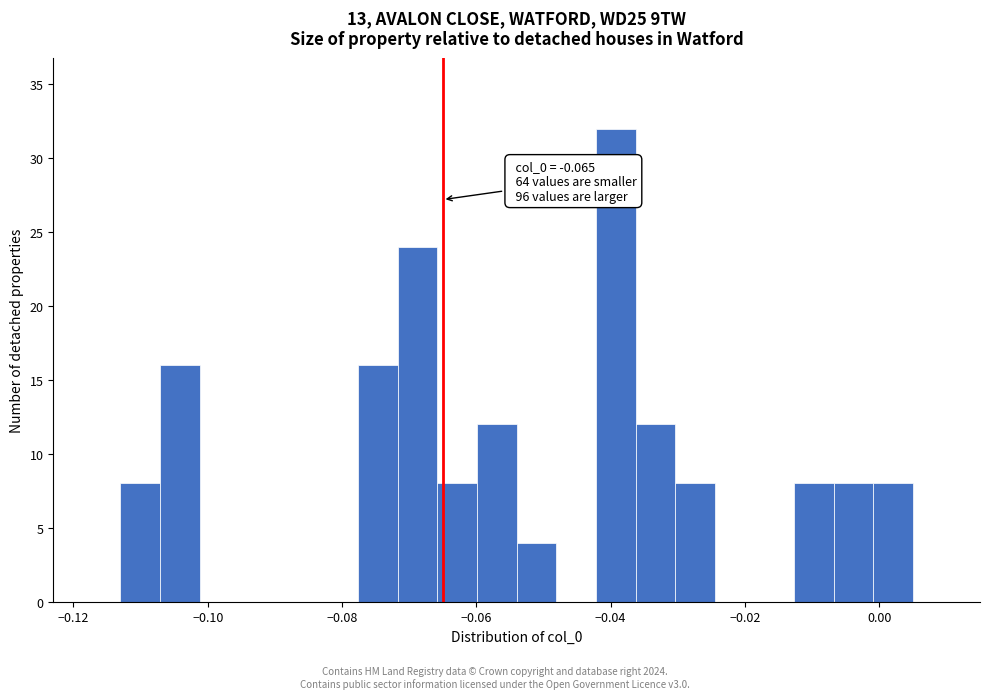

Read against the x-axis, roughly where is the centre of the tallest bar?

-0.040